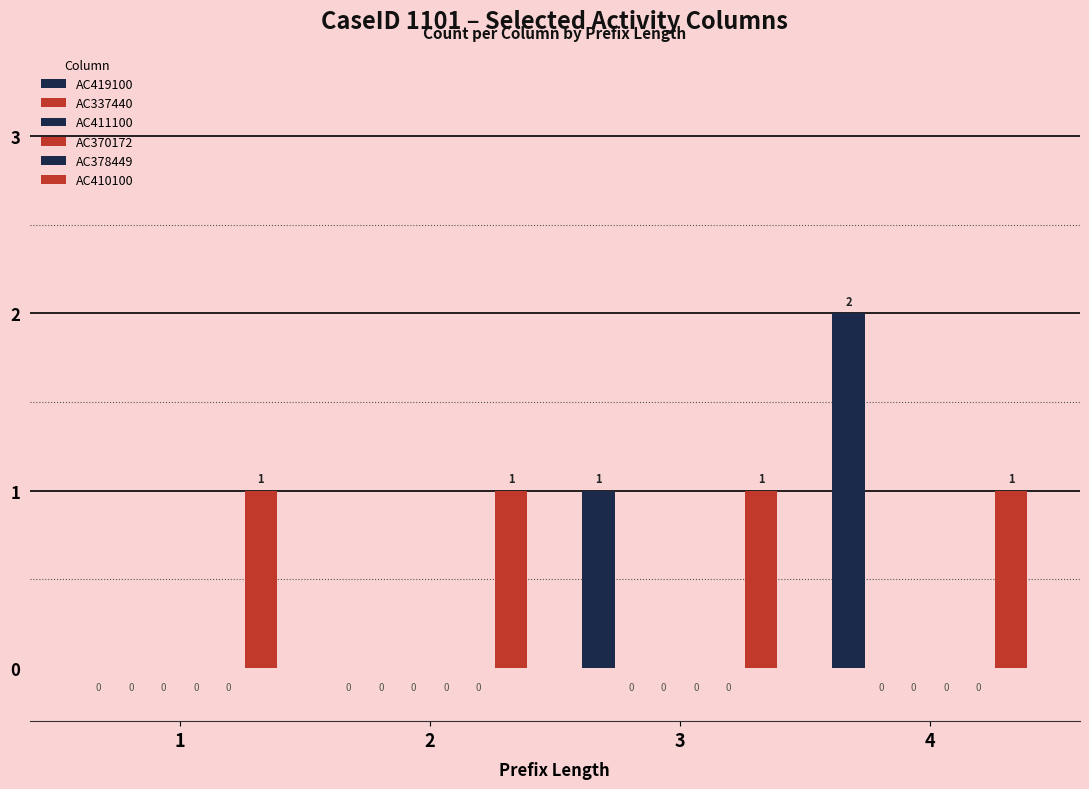

Between 1 and 2, which is larger?

1